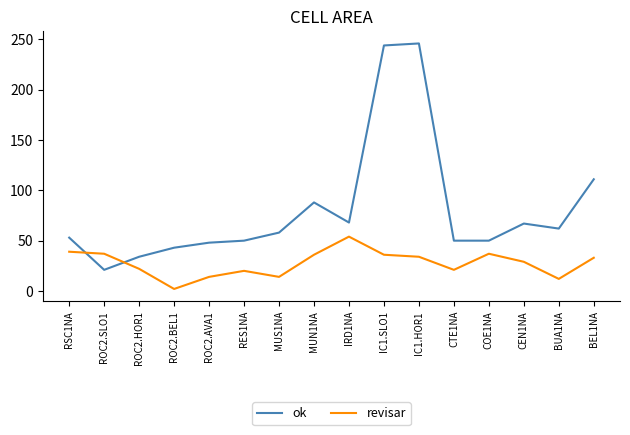

The value of revisar at CEN1NA is 29. True or false?

True